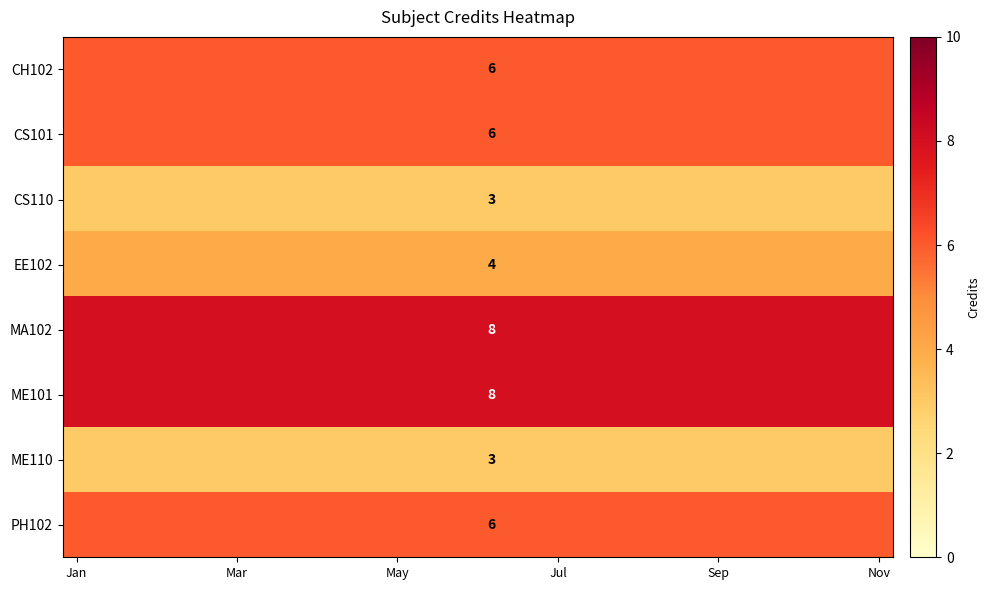

How many series are shown in this chart?

8